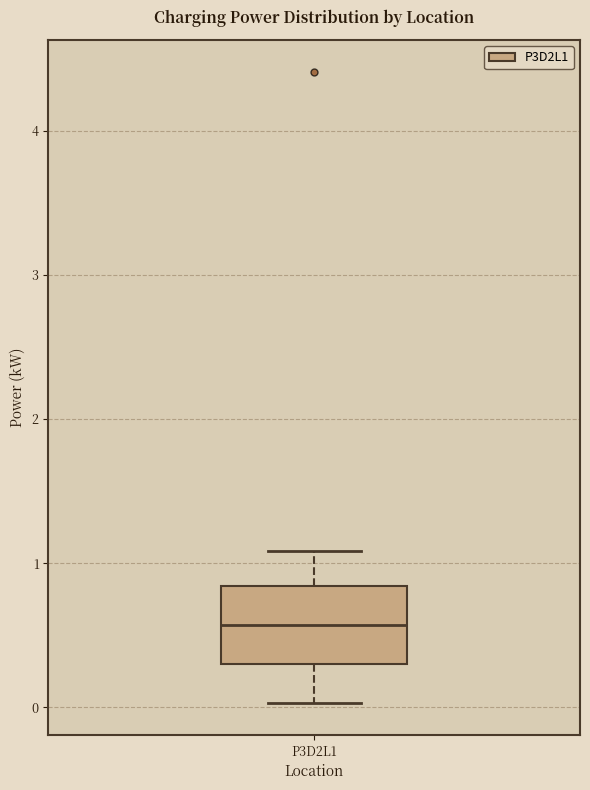

Where does the lower whisker of the box for P3D2L1 end on the y-axis? The values are not printed on the chart, so give them approximately, as read against the axis.

0.0